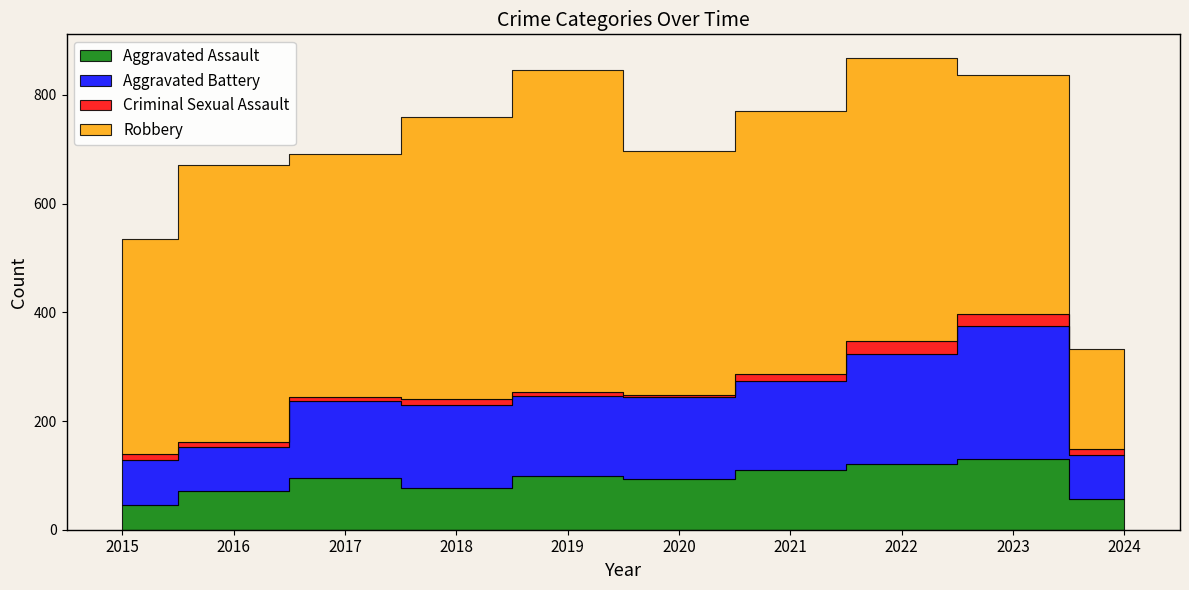

Does the chart have visible grid lines?

No